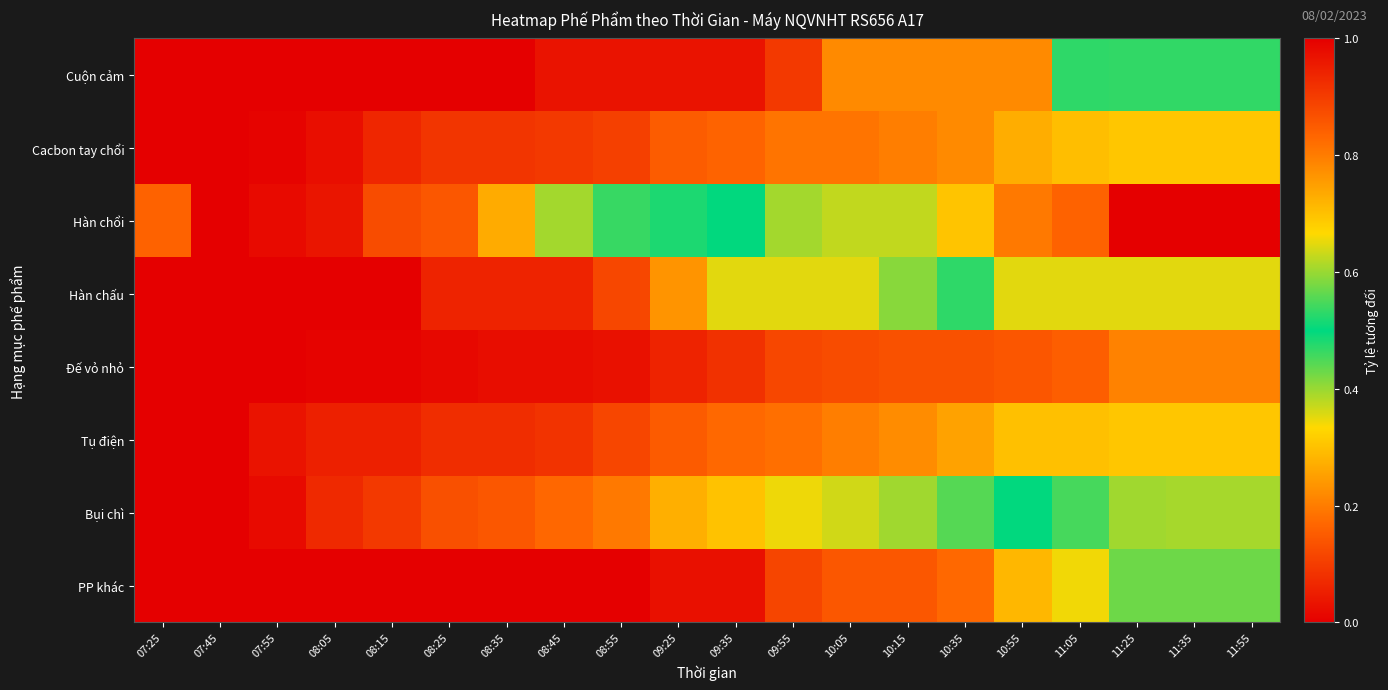

Rank the series at 09:55 from lowest to highest value.

Cuộn cảm, PP khác, Đế vỏ nhỏ, Tụ điện, Cacbon tay chổi, Bụi chì, Hàn chấu, Hàn chổi